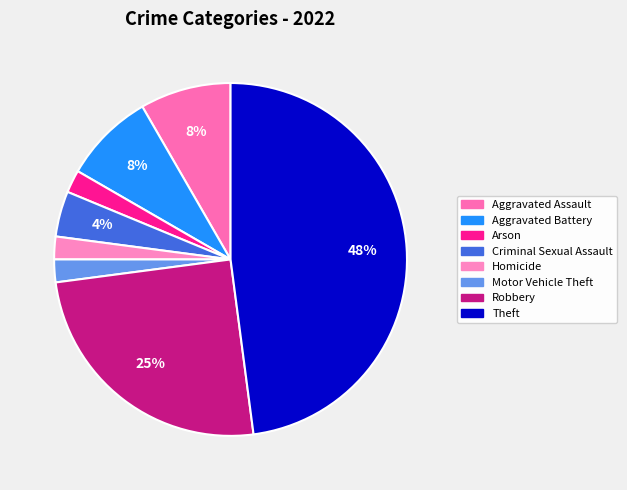

Which slice is the largest?

Theft